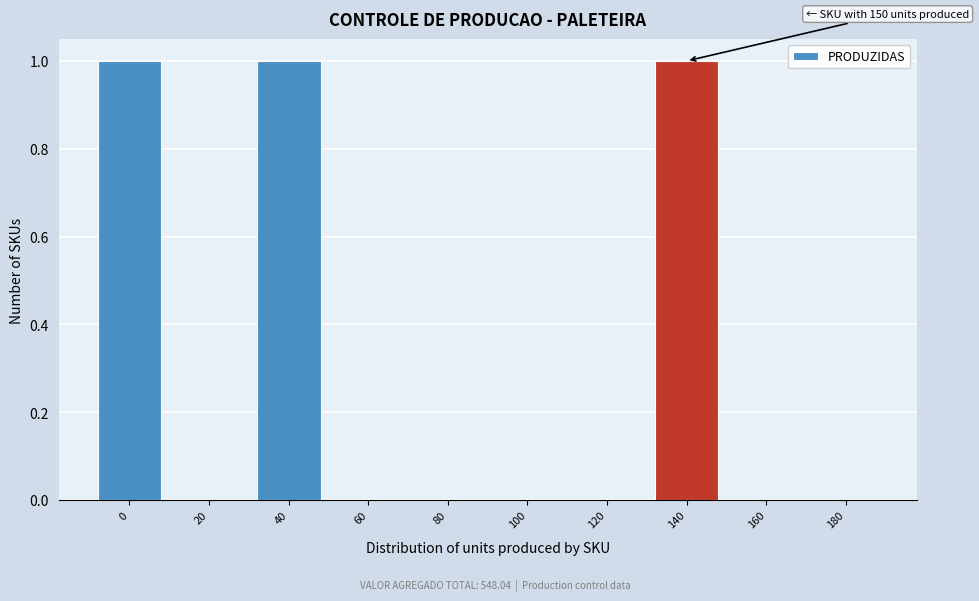

Reading left to right, extract all data points from this chart.

0=1	20=0	40=1	60=0	80=0	100=0	120=0	140=1	160=0	180=0